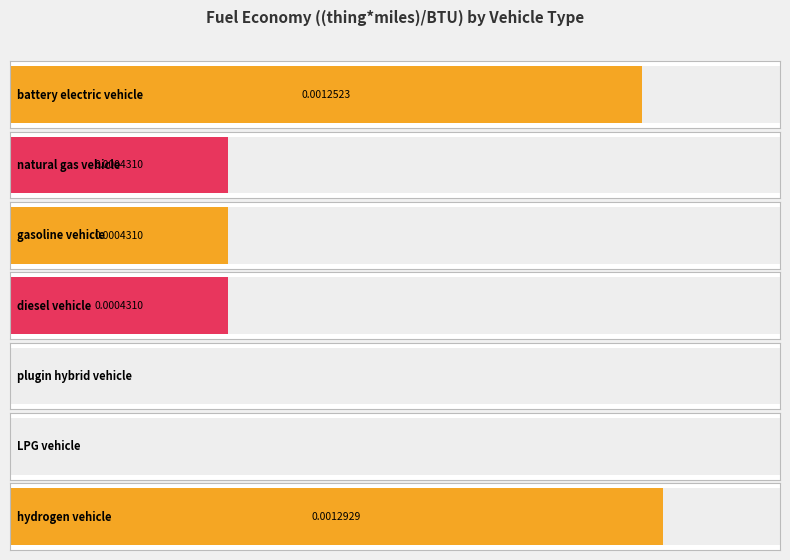

The value at hydrogen vehicle is 0.0. True or false?

True